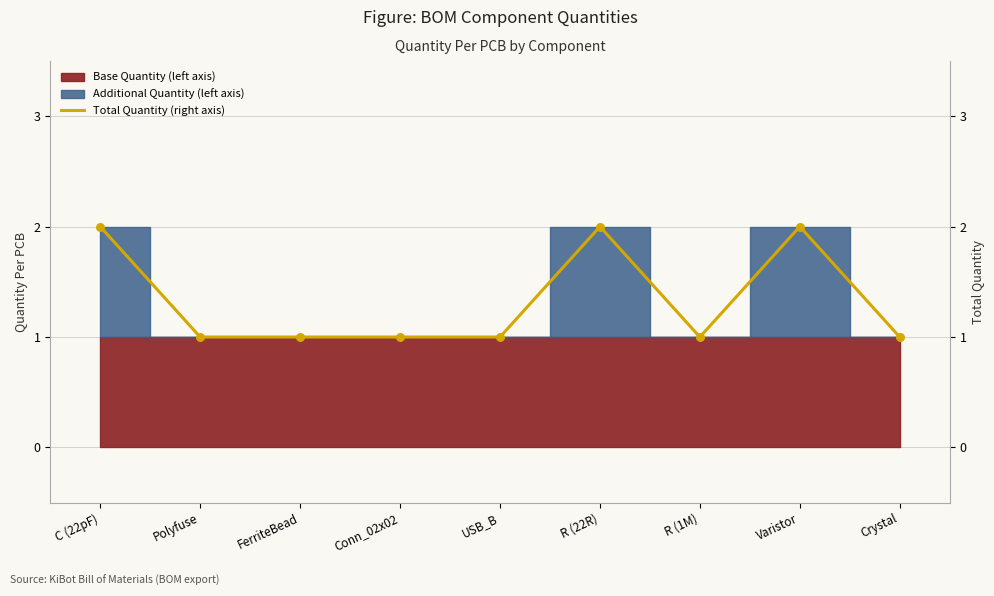

Between USB_B and Crystal, which is larger?

USB_B